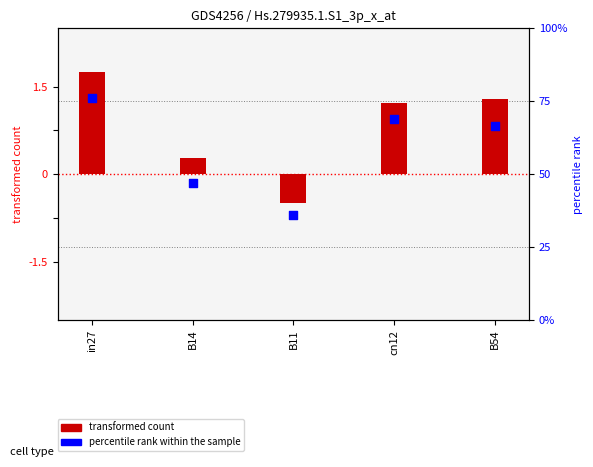

Which series reaches the maximum Y coordinate?

percentile rank within the sample